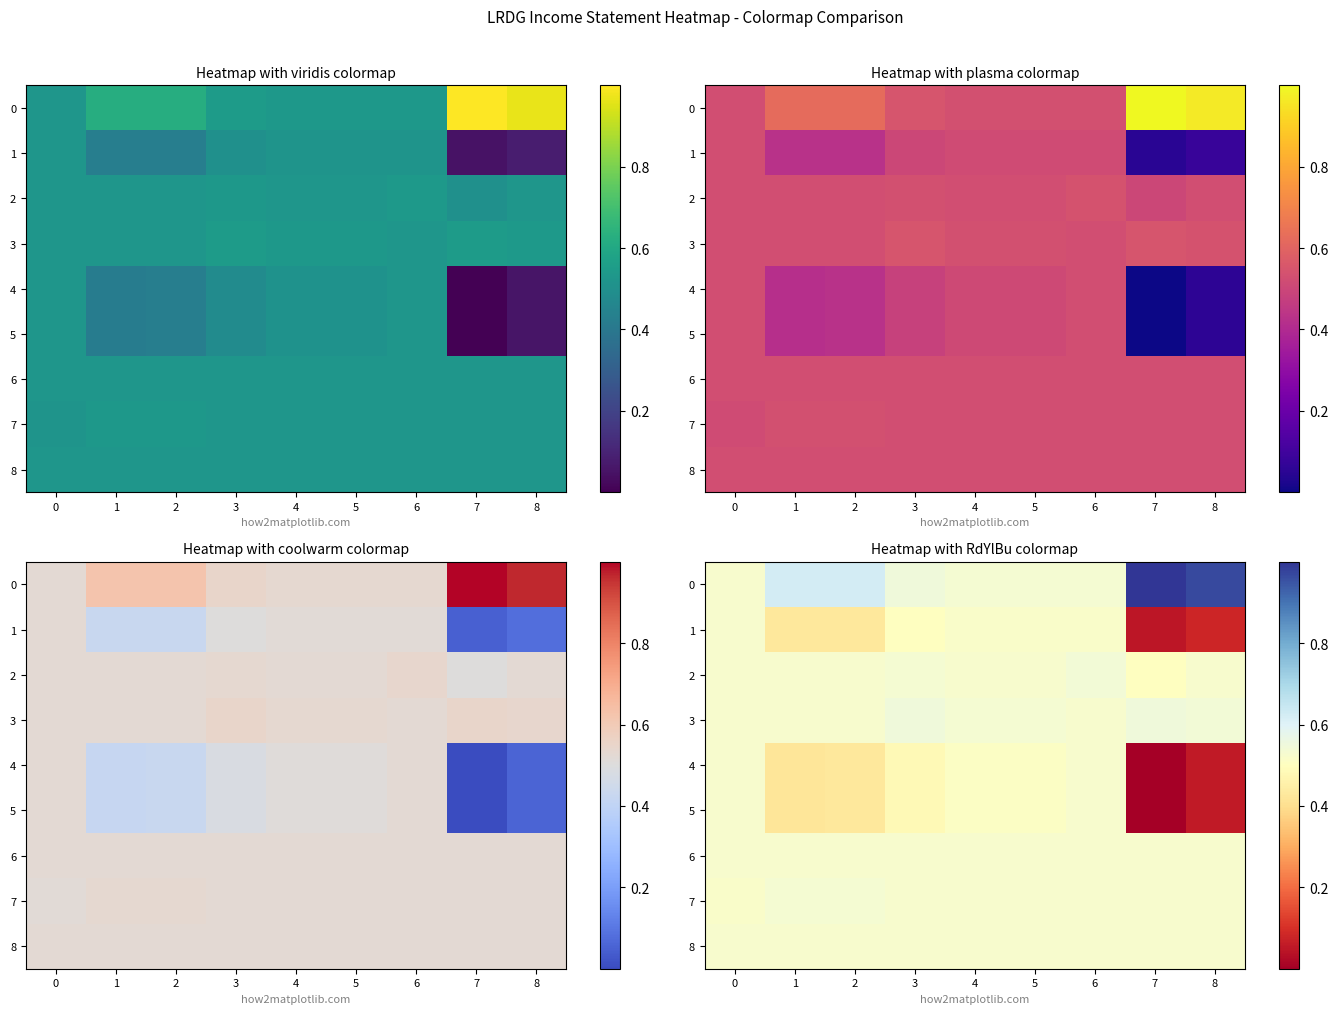

True or false: 1 has a value of 0.5 at 0.

True